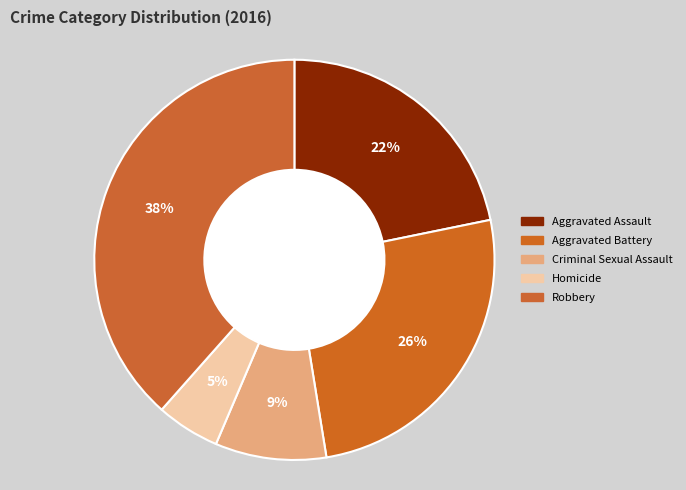

How many segments does this pie chart have?

5